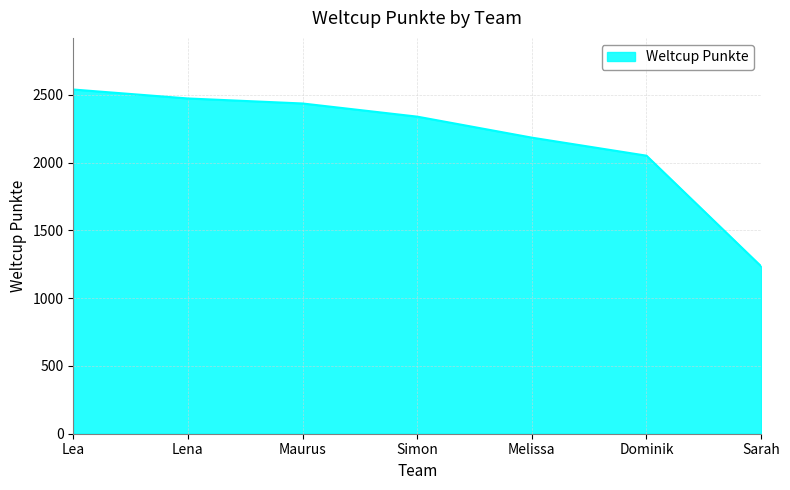

Which category has the lowest value across all series?

Sarah